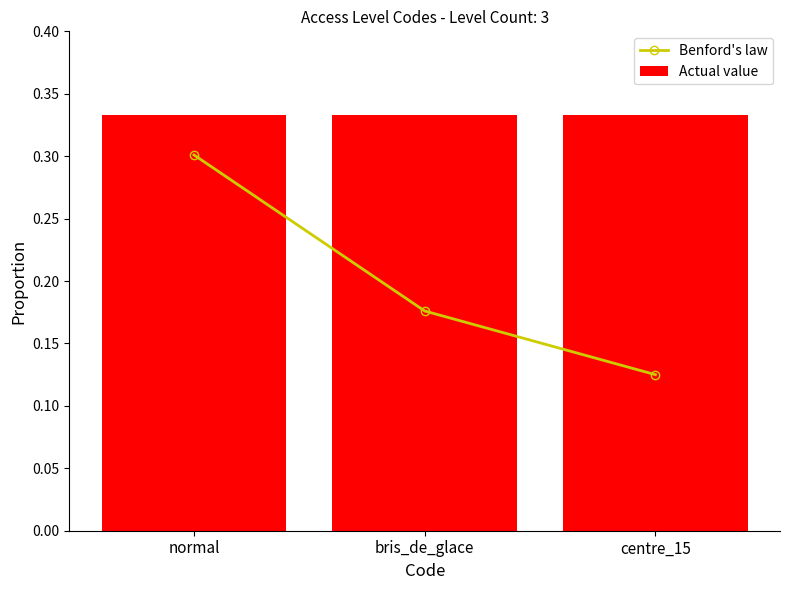

What is the spread (max minus min) of values at centre_15?

0.2